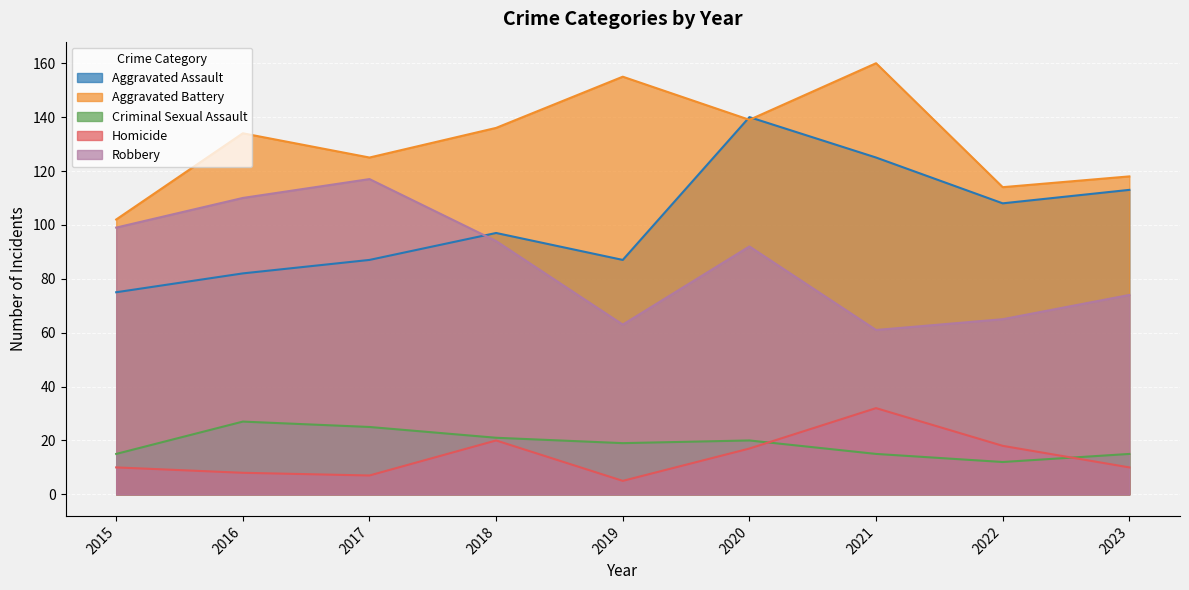

How many lines are shown in the chart?

5